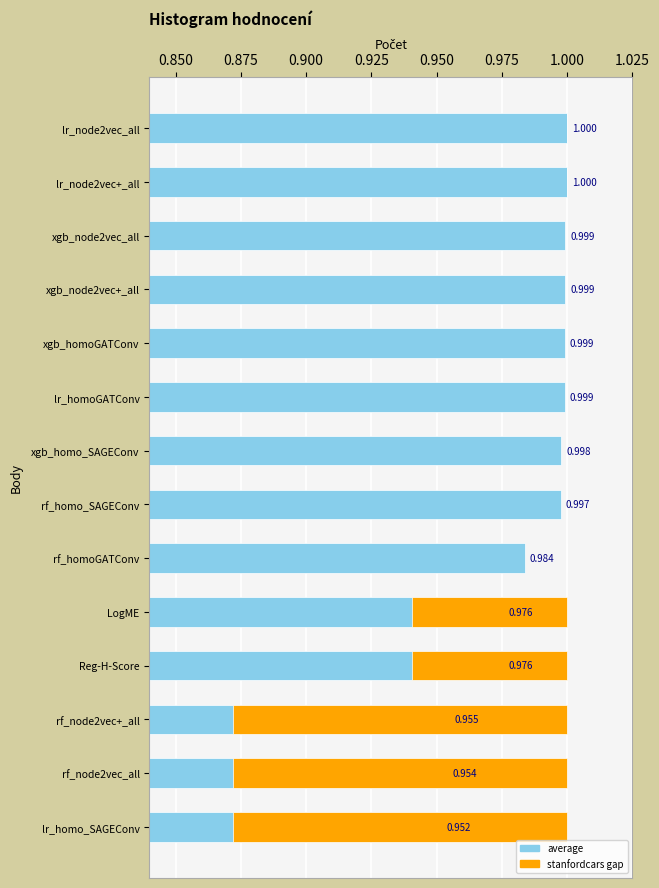

Are the bars horizontal?

Yes